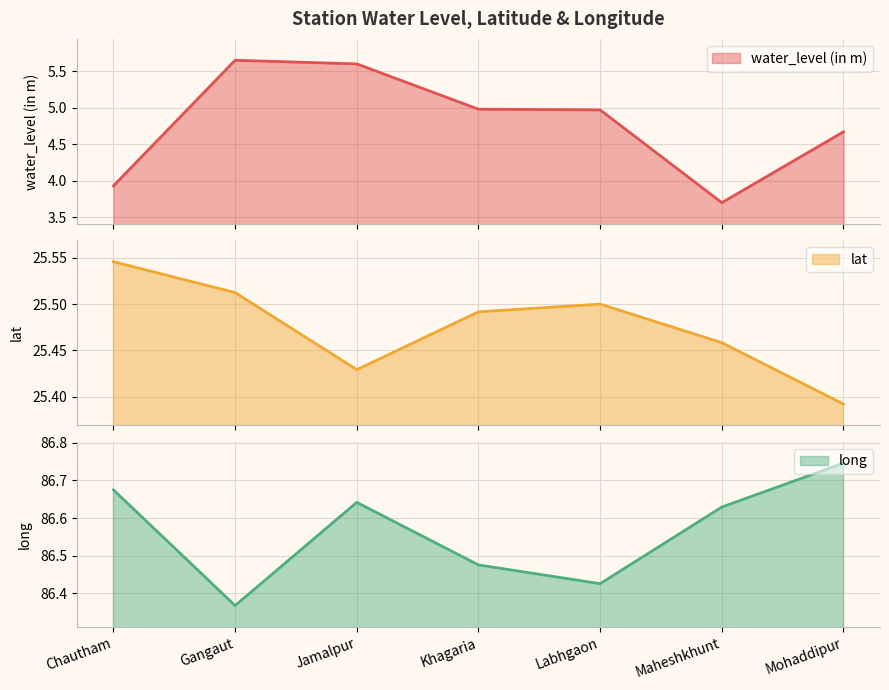

At which category is the sum across all series the highest?

Jamalpur